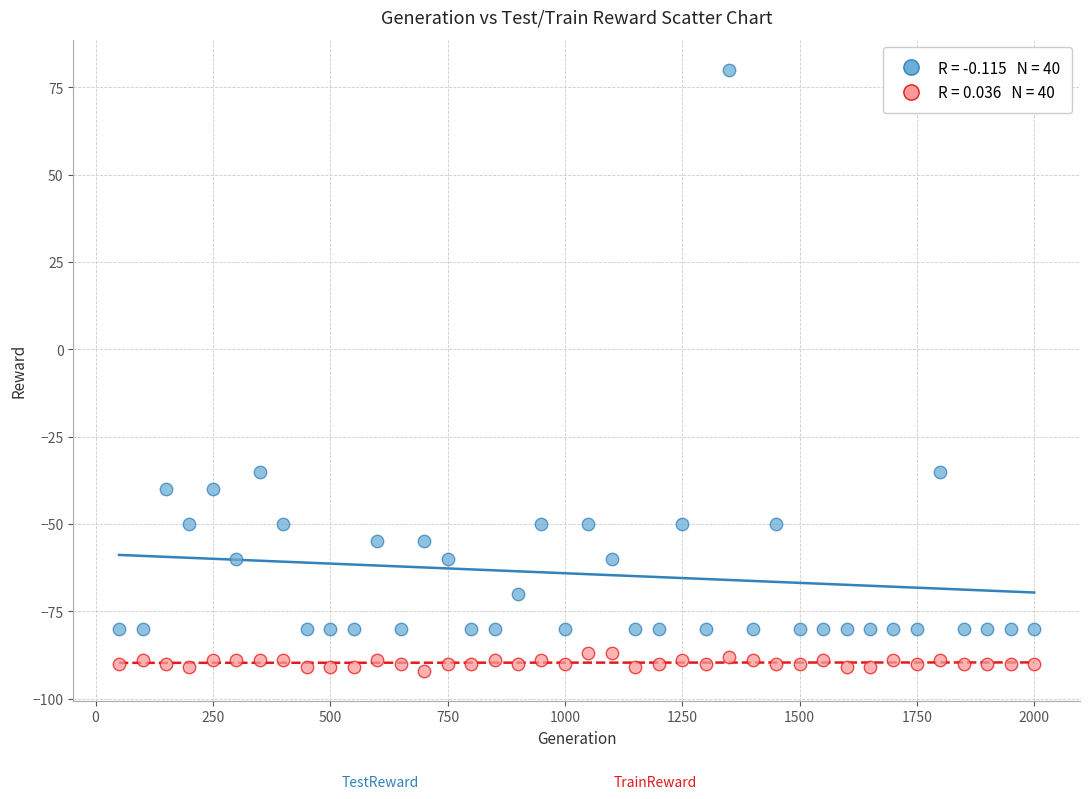

Across all data points, what is the range of Y values (max minus min)?

172